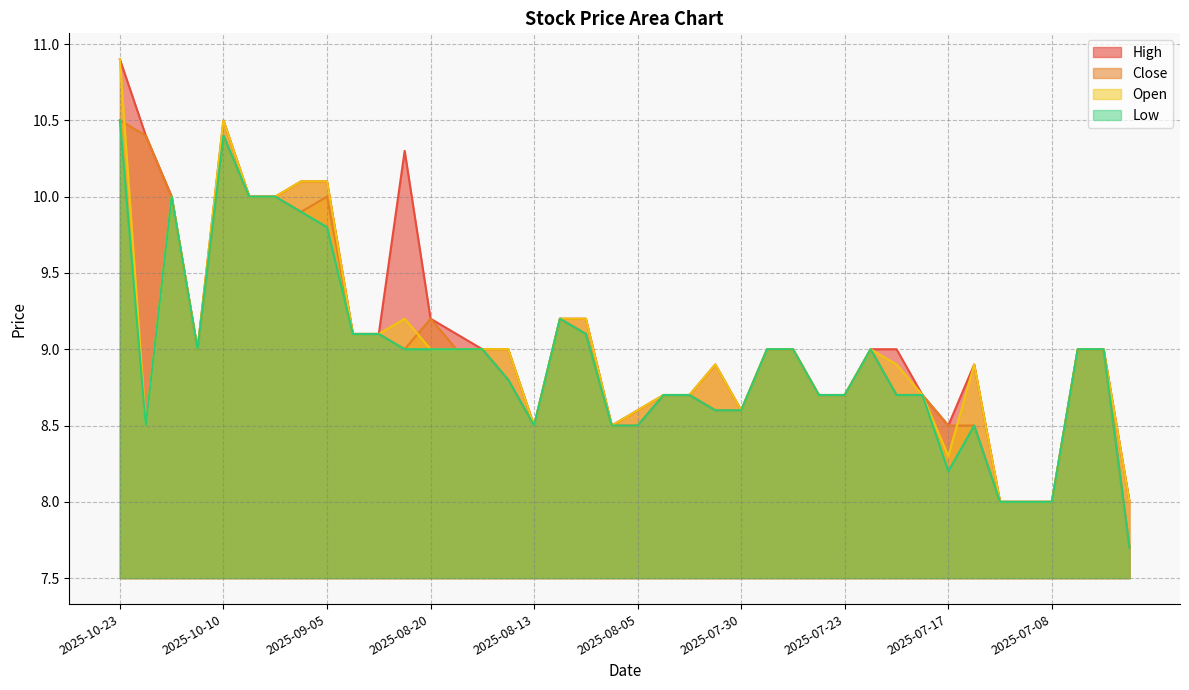

How many times do Close and Open cross each other?

3